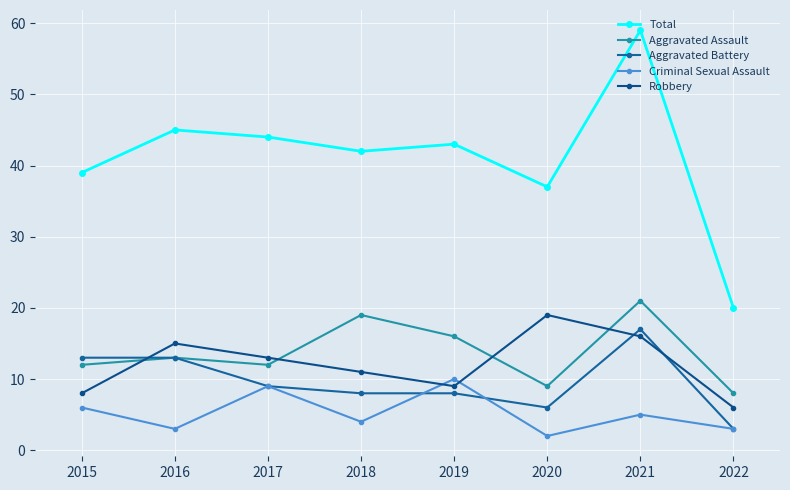

The value of Aggravated Battery at 2016 is 13. True or false?

True